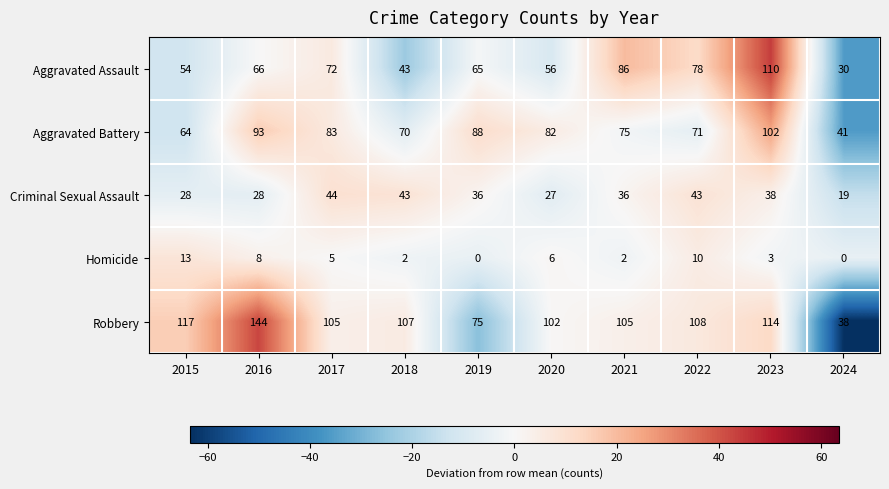

At which label does Criminal Sexual Assault first exceed 36?

2017